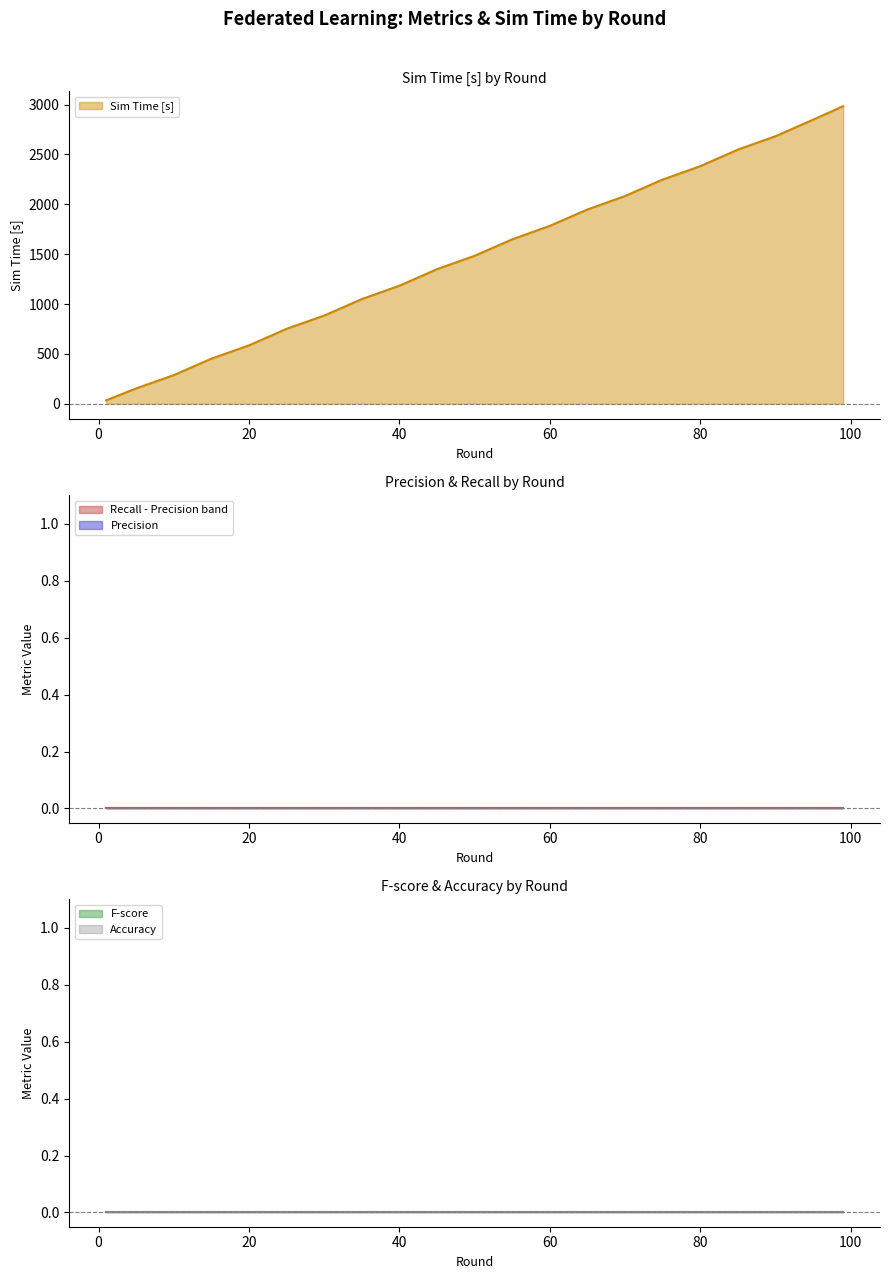

At which label is Accuracy closest to 0?

1